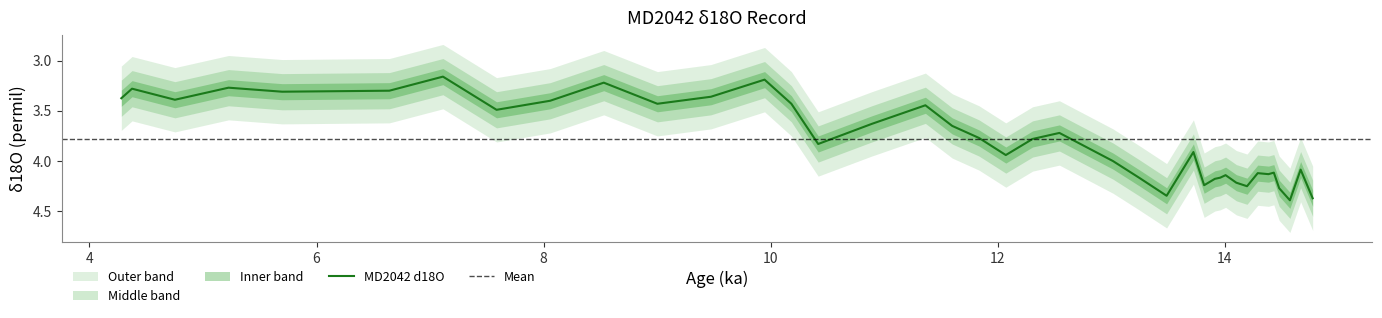

True or false: the data shows 2.1 at 38.

False